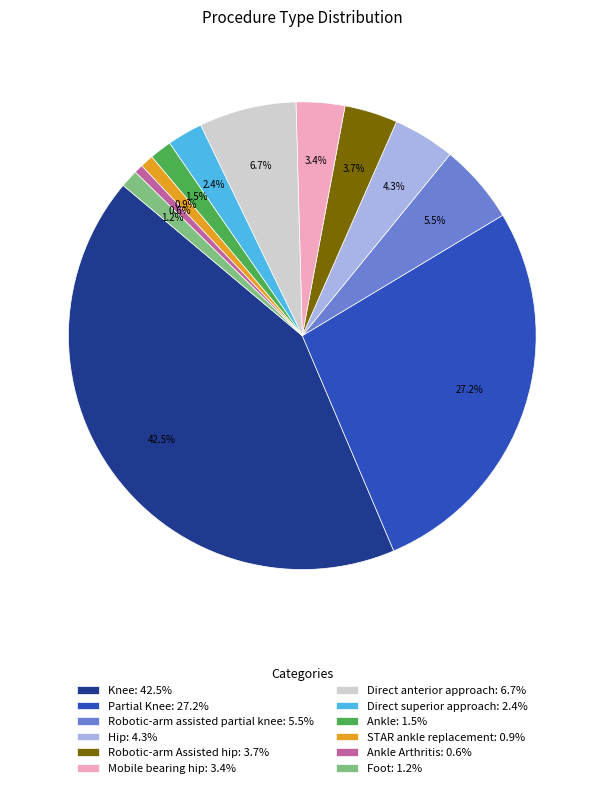

Which slice is the largest?

Knee: 42.5%